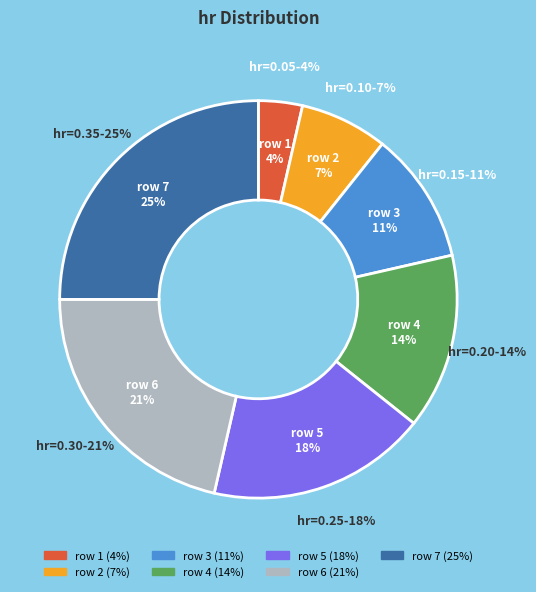

To the nearest percent, what is the average slice percentage?

14%